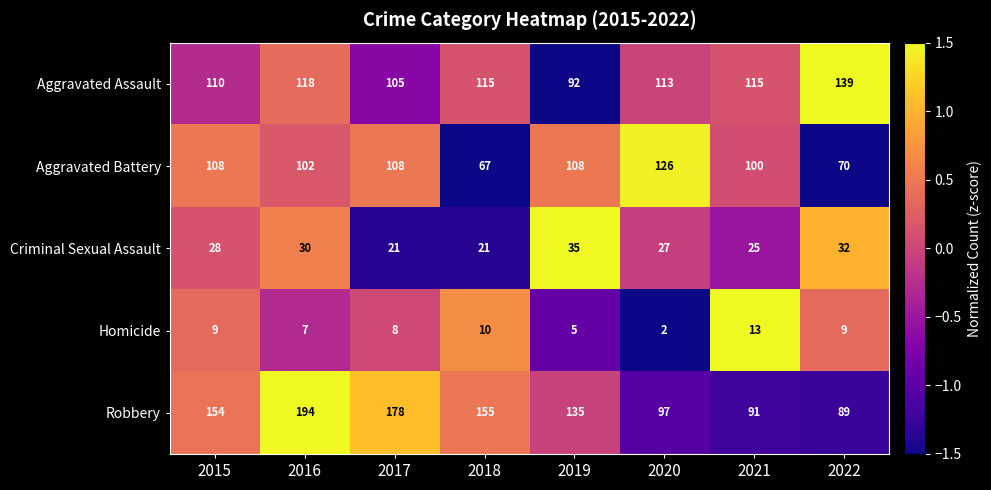

Which series has the largest total across all categories?

Robbery